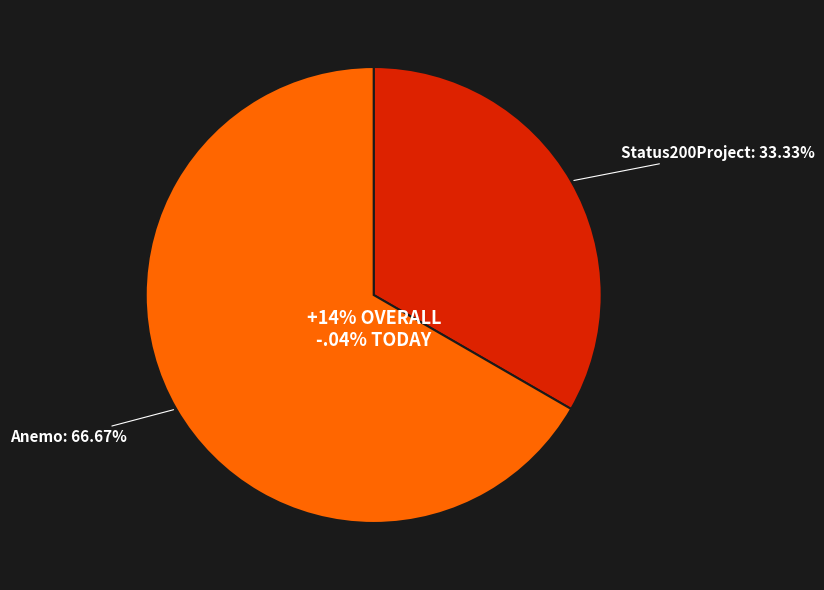

What portion of the pie excludes Anemo?

33.3%